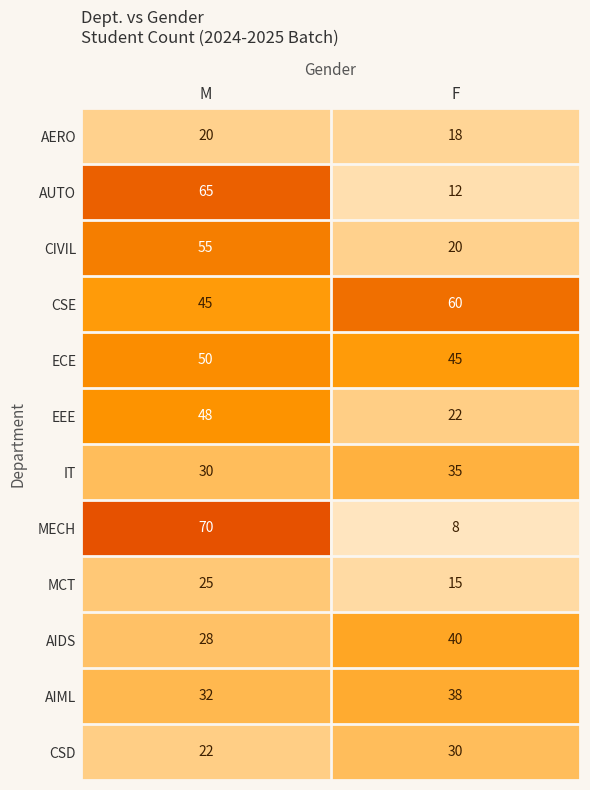

Reading left to right, transcribe all the data shown in this chart.

AERO: 20	18
AUTO: 65	12
CIVIL: 55	20
CSE: 45	60
ECE: 50	45
EEE: 48	22
IT: 30	35
MECH: 70	8
MCT: 25	15
AIDS: 28	40
AIML: 32	38
CSD: 22	30